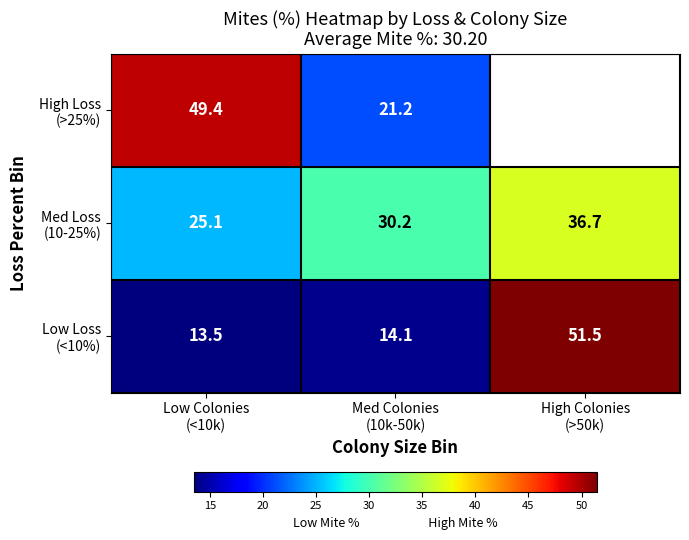

At which category does the chart reach its minimum across all series?

Low Colonies
(<10k)